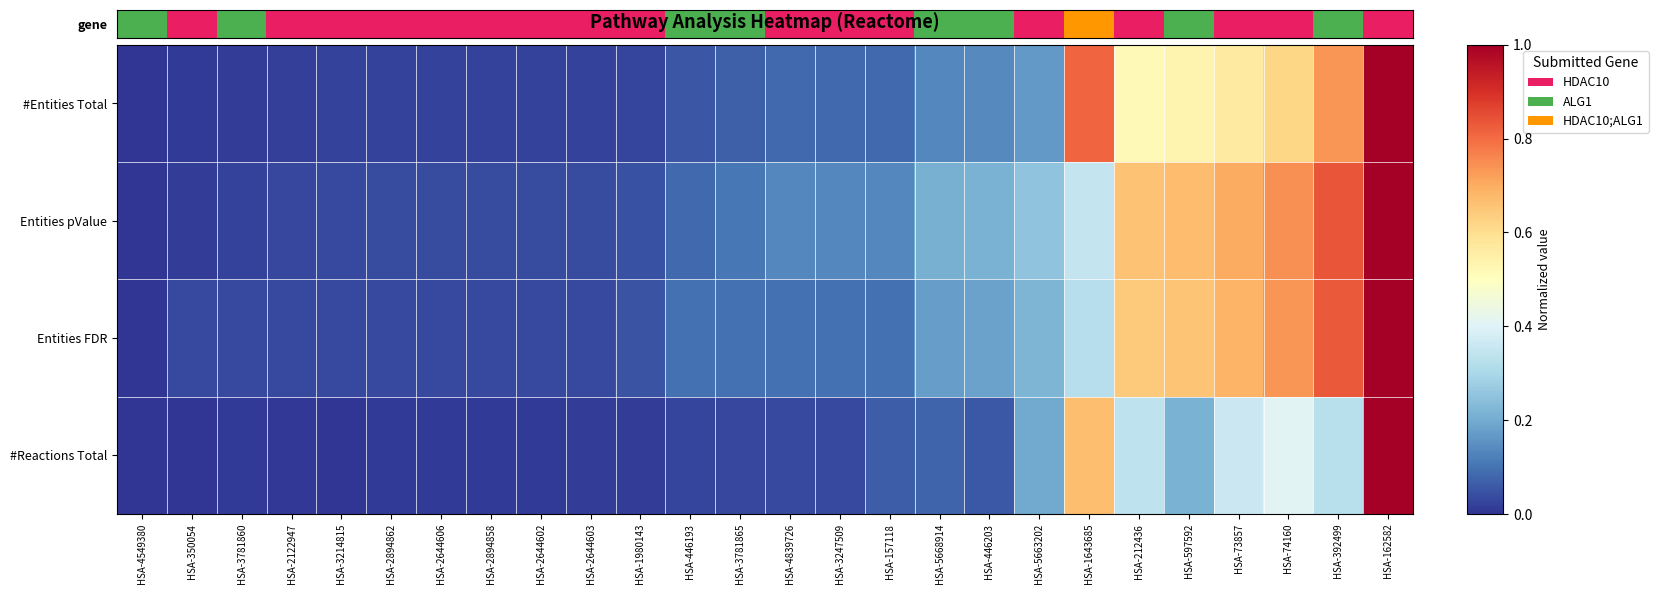

Between HSA-2894858 and HSA-3781860, which is larger?

HSA-2894858